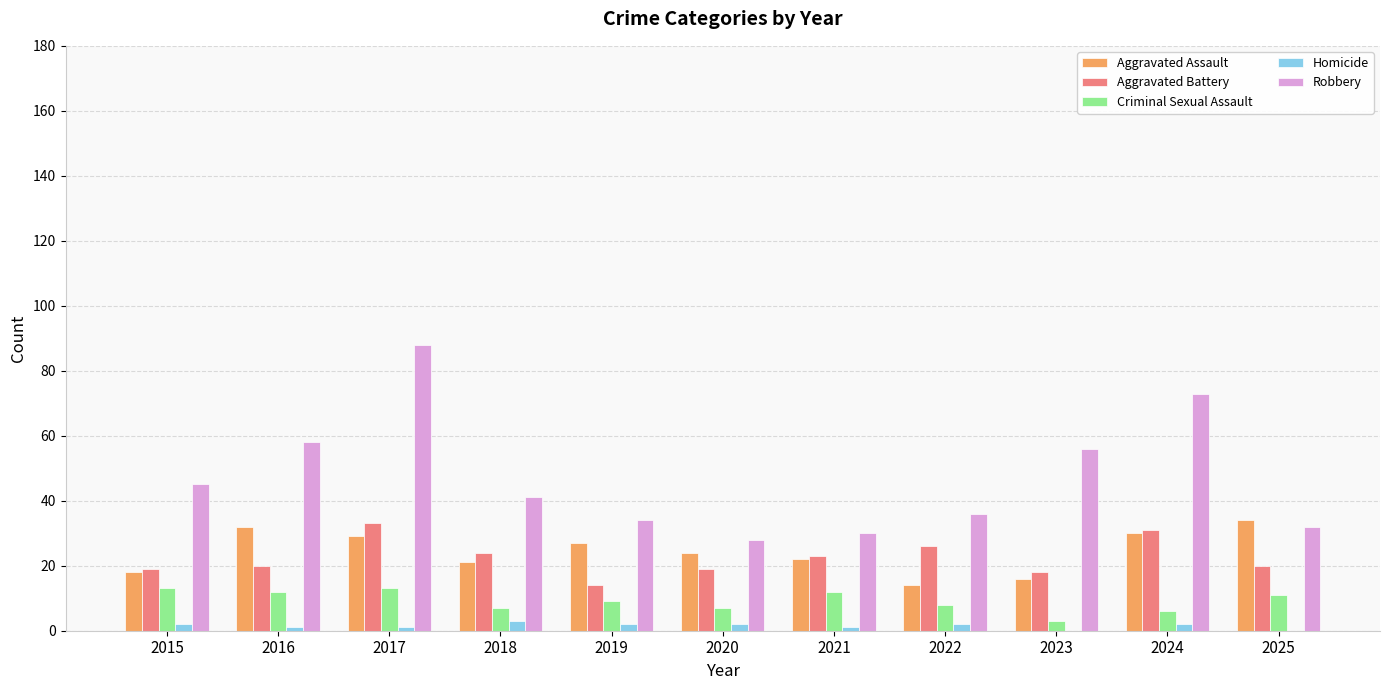

True or false: Aggravated Assault has a value of 45 at 2017.

False